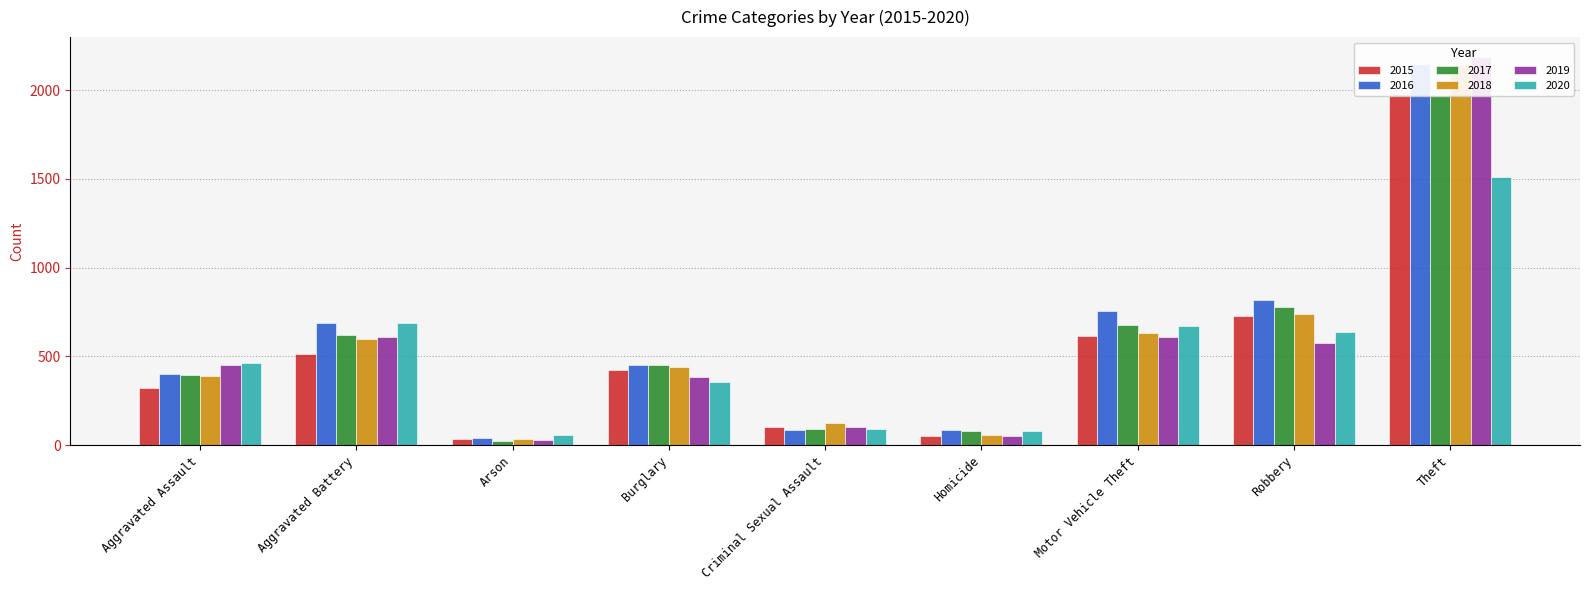

True or false: 2019 has a value of 53 at Homicide.

True